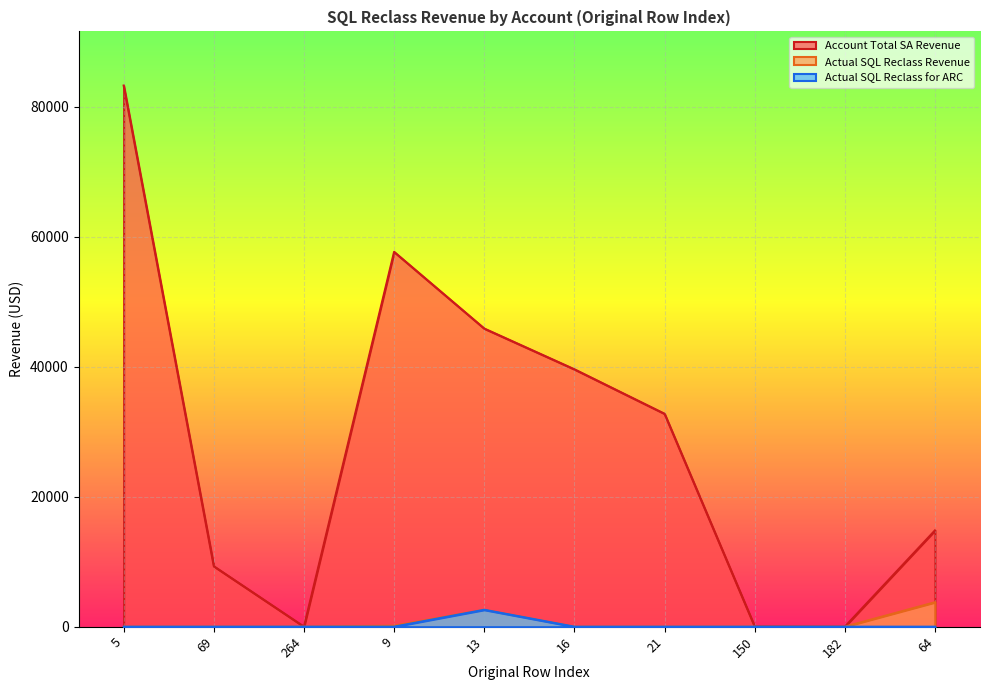

At which category does Actual SQL Reclass for ARC reach its first local peak?

13